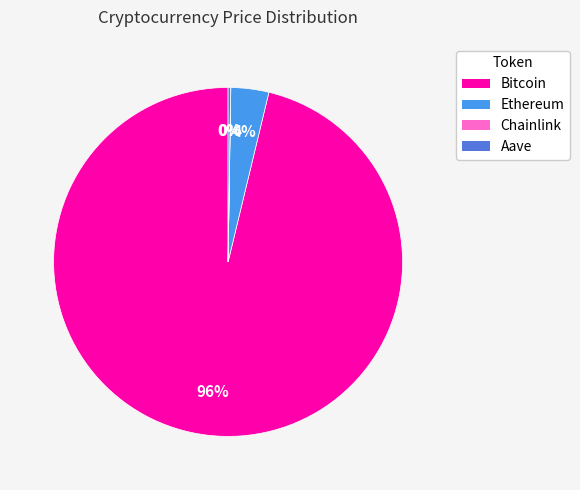

To the nearest percent, what is the average slice percentage?

25%